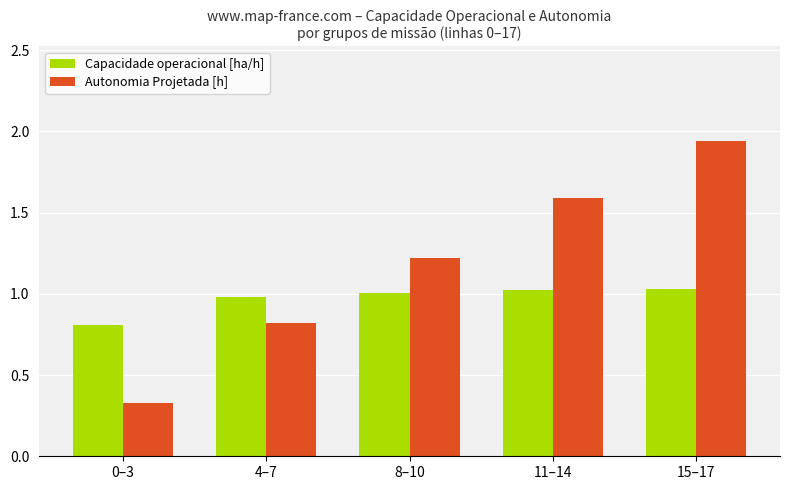

What is the label of the 2nd bar from the left?

4–7